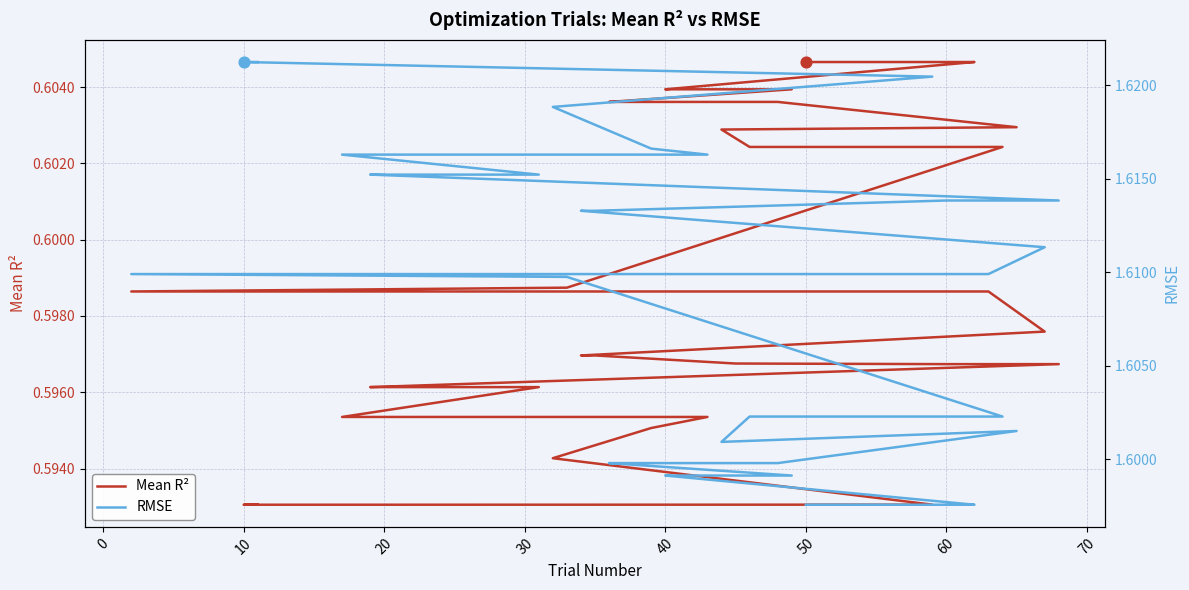

Which series contains the highest Y value?

RMSE